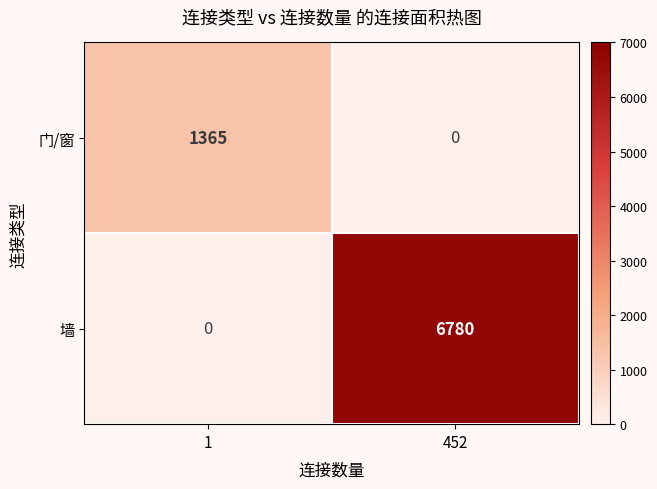

What is the approximate value of 墙 at 452?

6780